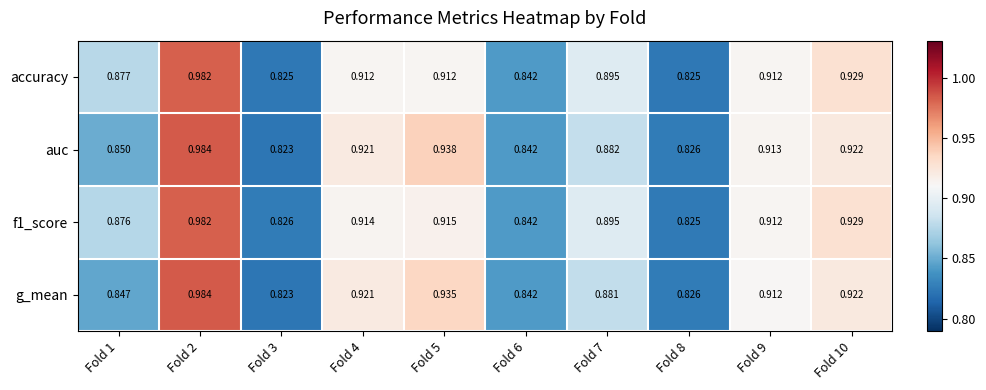

At how many categories does at least one series exceed 0?

10